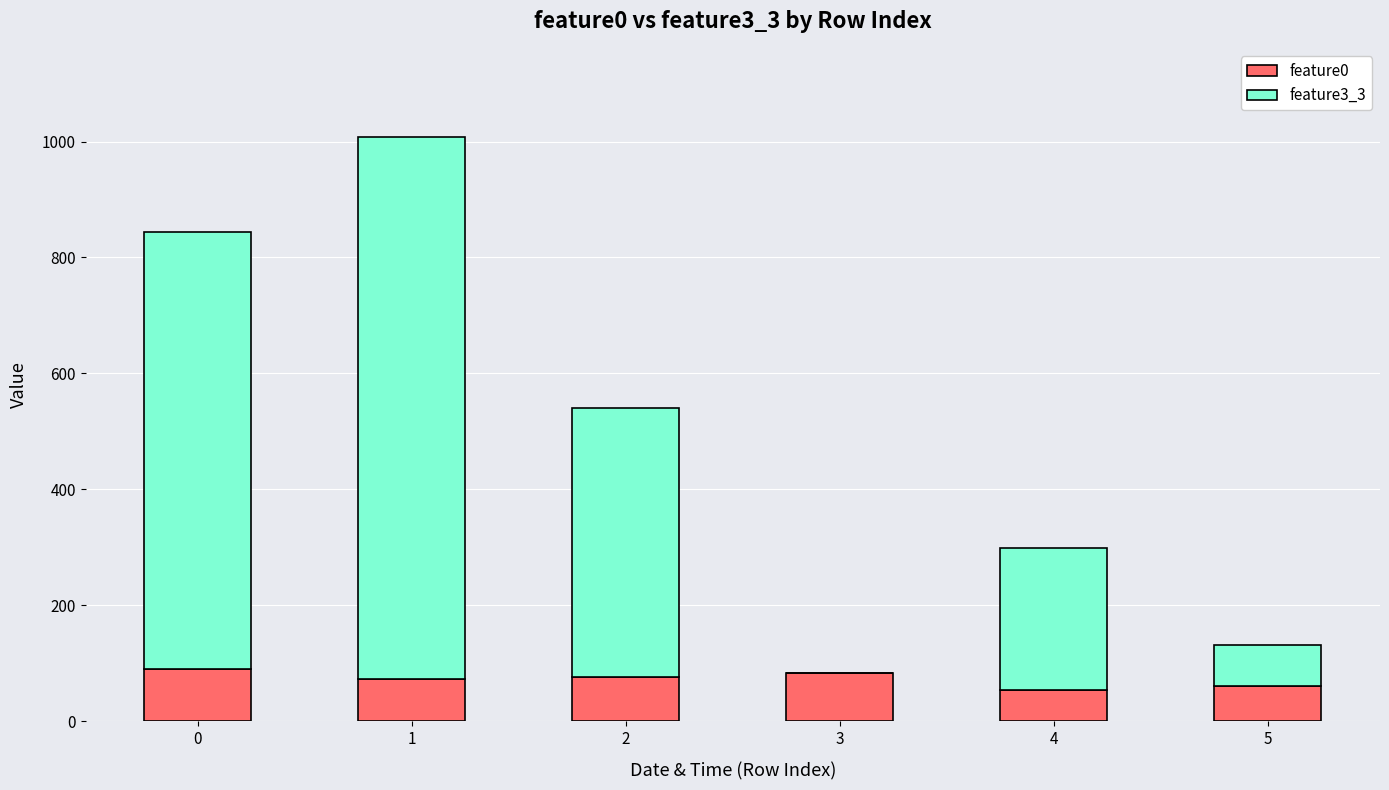

The value of feature0 at 4 is 53.5. True or false?

True